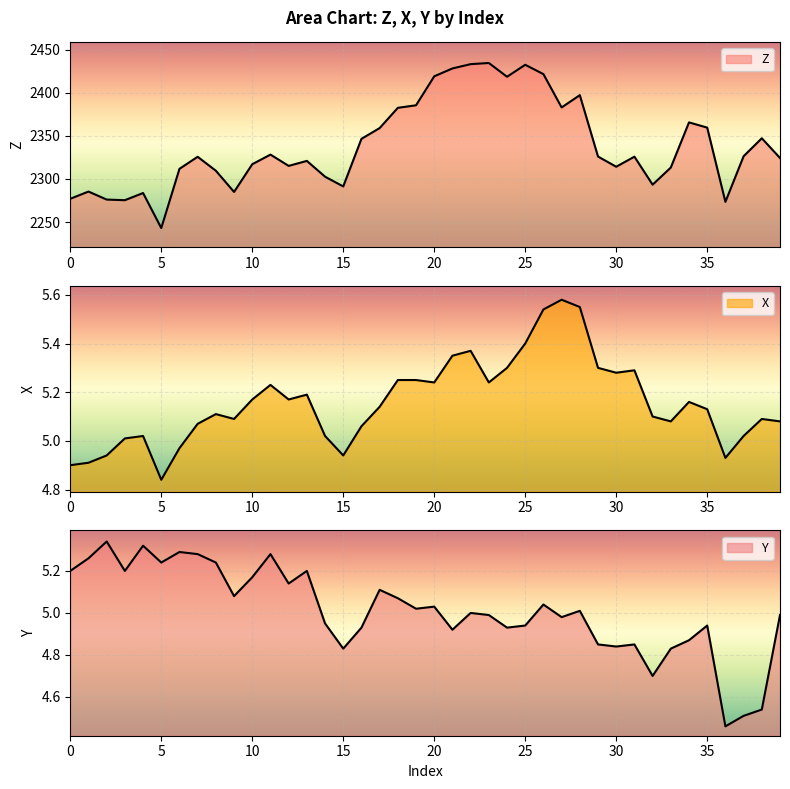

Which series has the largest range (max minus min)?

Z